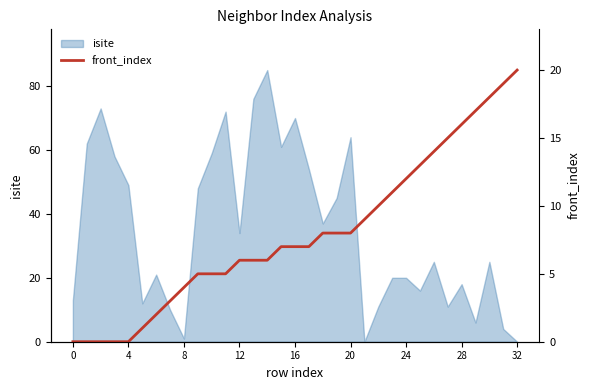

What is the highest value of the isite series?

85